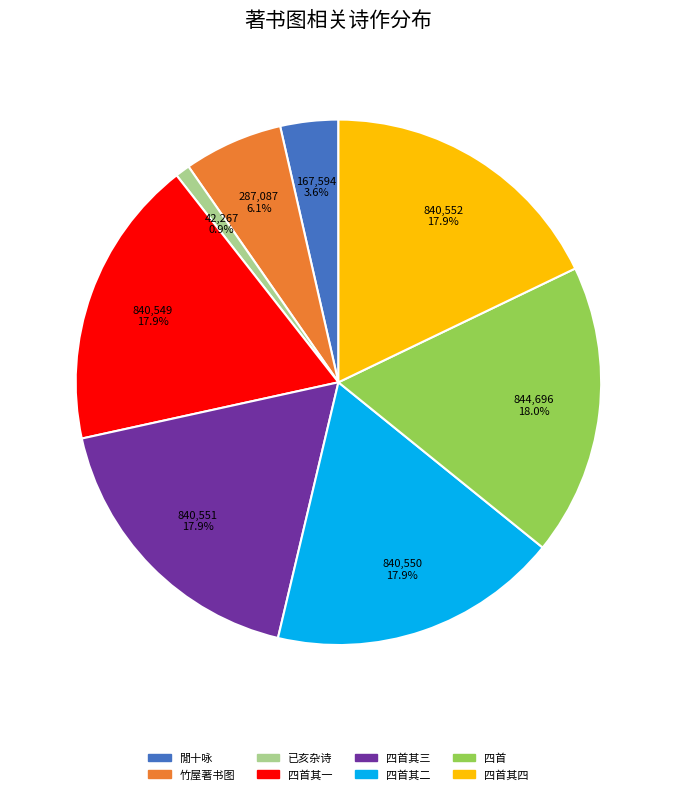

Is there any slice that represents more than half of the pie?

No